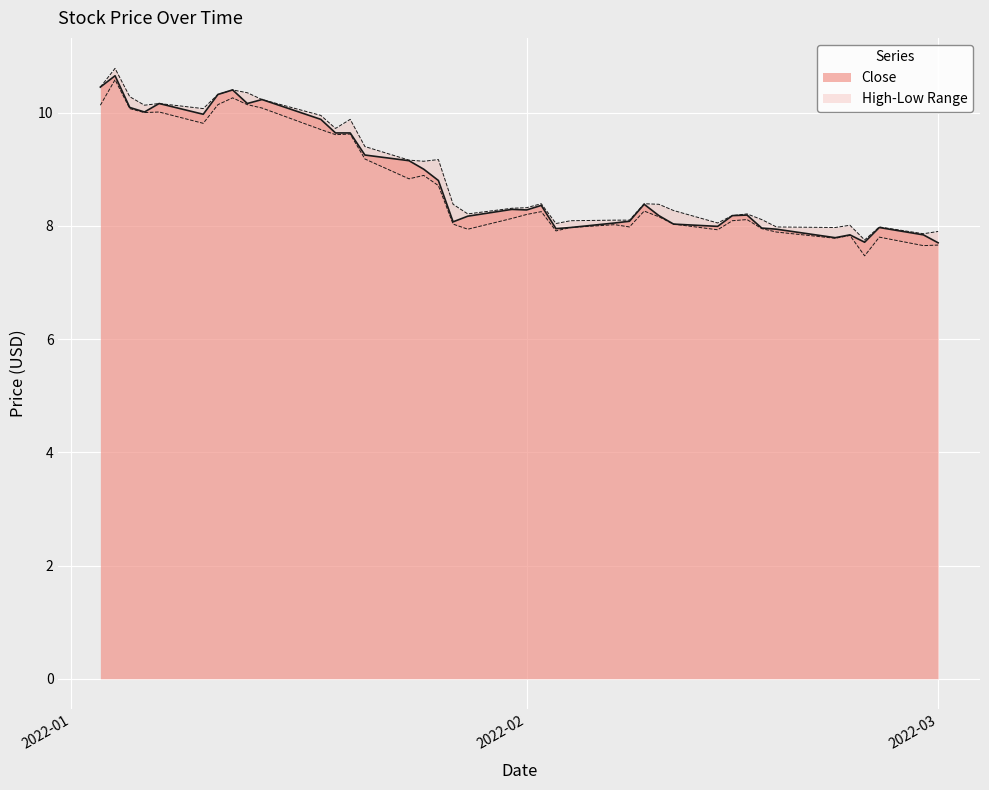

The chart shows a value of 3.1 at 2022-02-03. True or false?

False